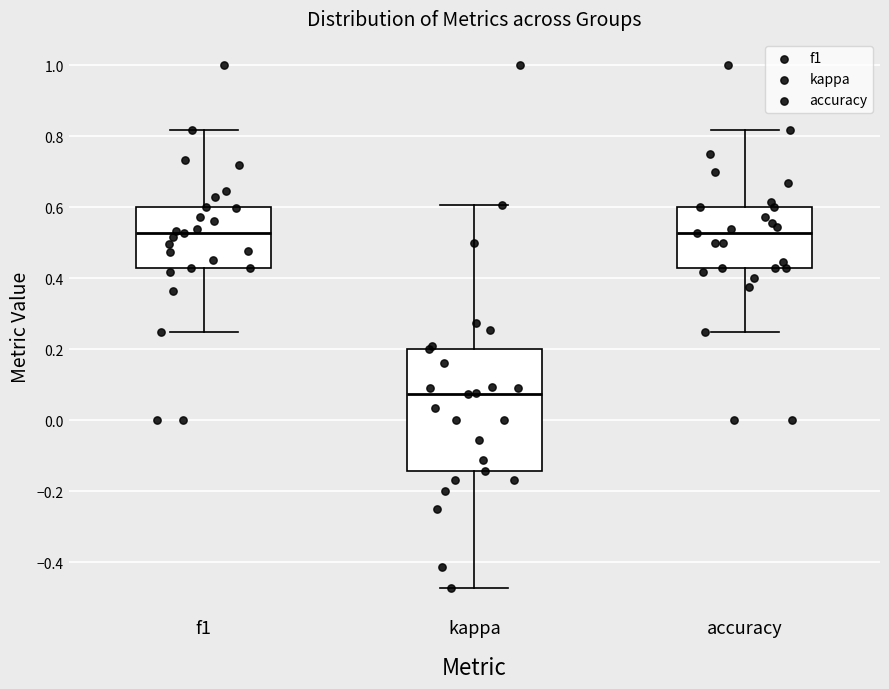

Which box is the tallest, from its lower edge to its upper edge?

kappa